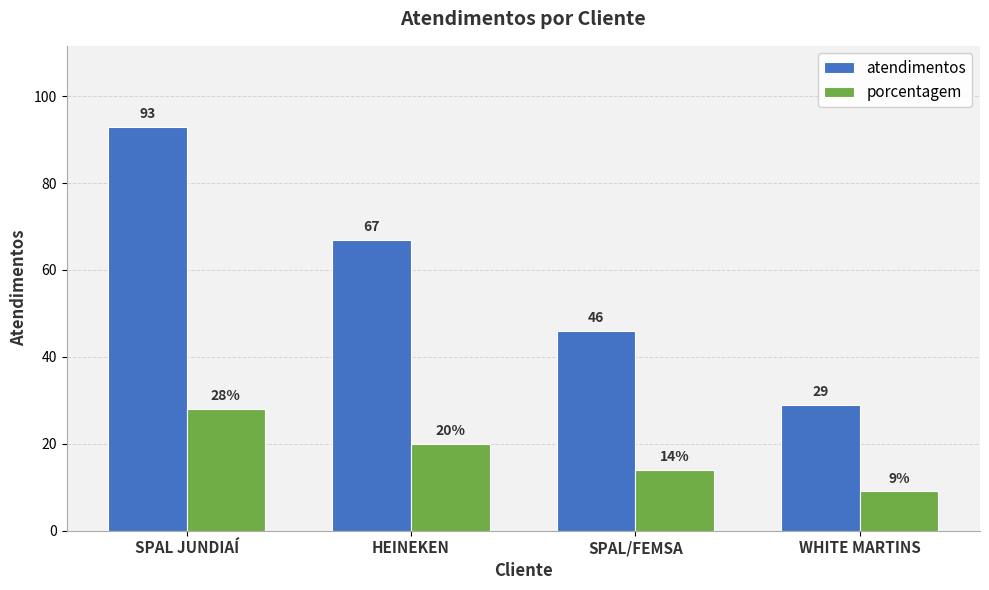

Count the porcentagem values in the range 14 to 28.

3